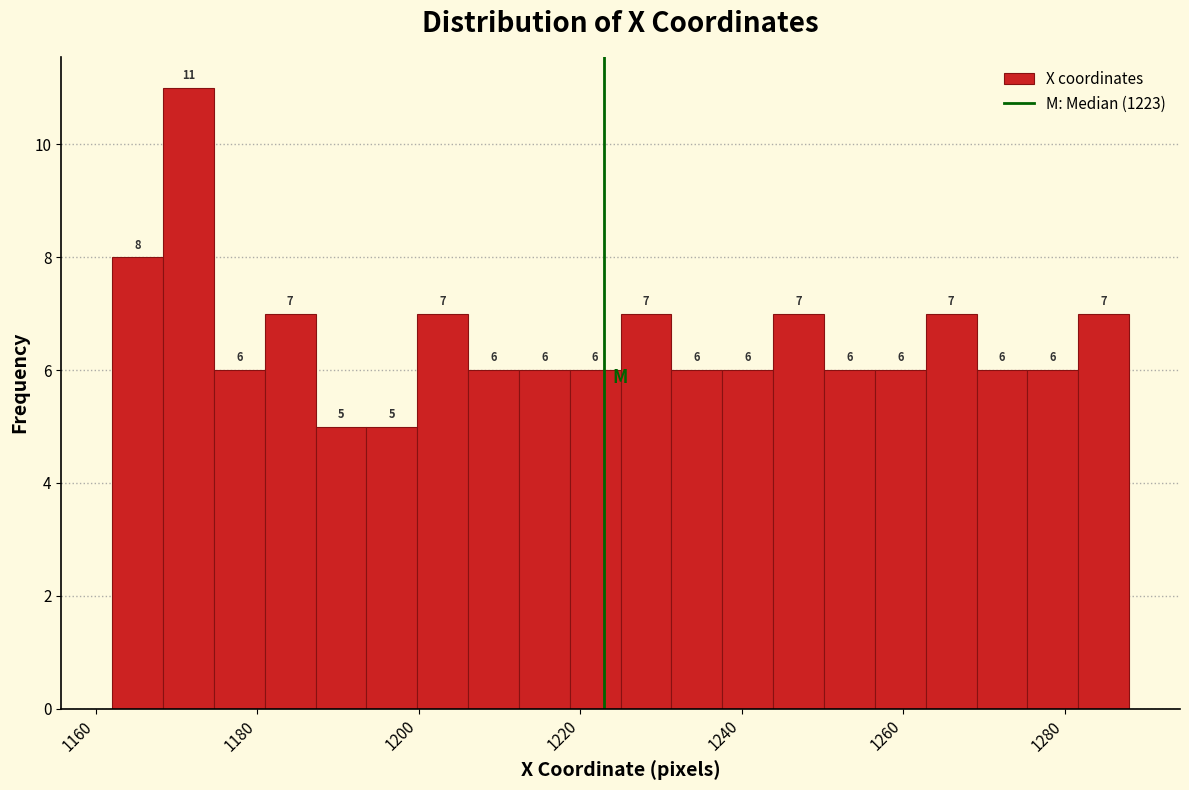

Read against the x-axis, roughly where is the centre of the tallest bar?

1172